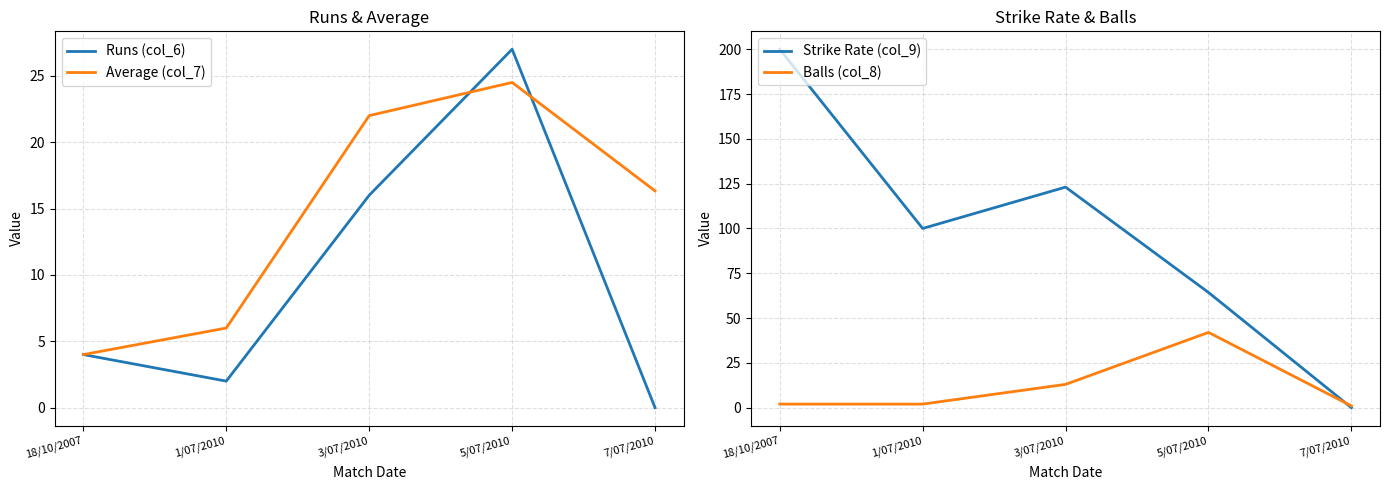

True or false: Strike Rate (col_9) has a value of 131.2 at 7/07/2010.

False